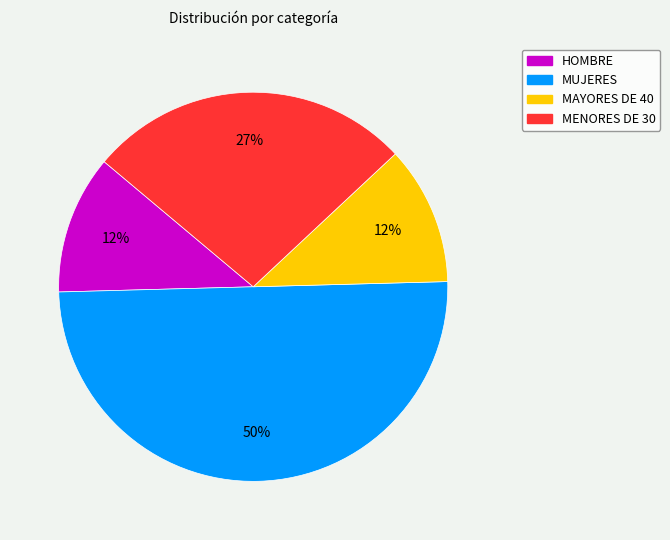

Between HOMBRE and MENORES DE 30, which is larger?

MENORES DE 30